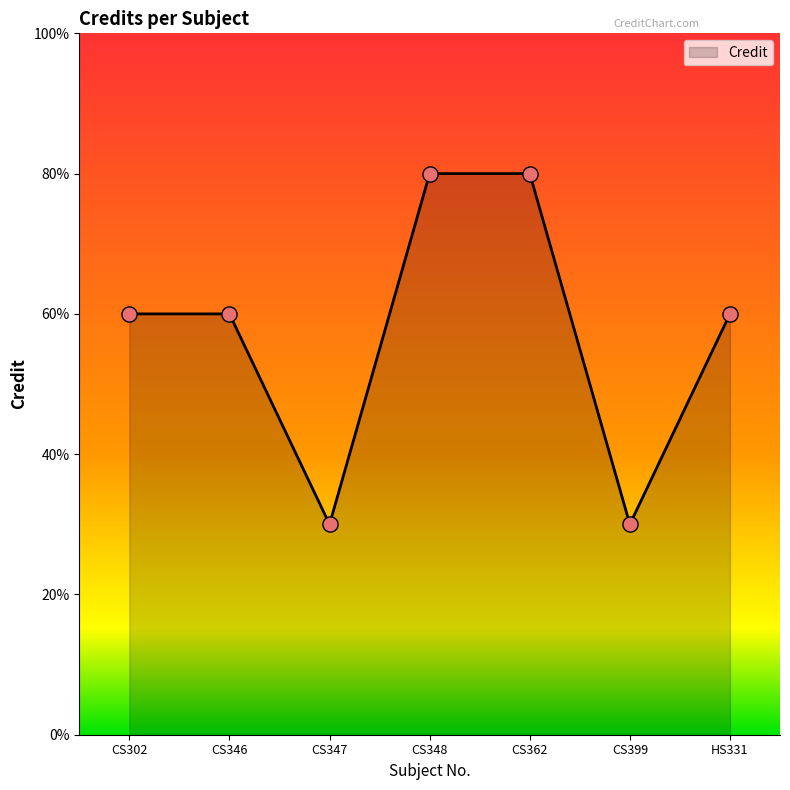

Which has a higher value, CS348 or CS362?

CS348